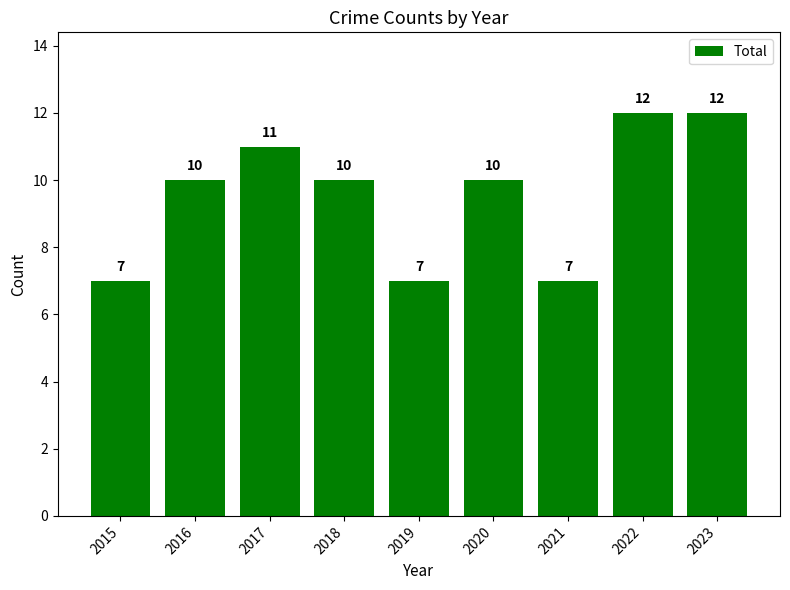

What is the value of the 9th bar from the left?

12